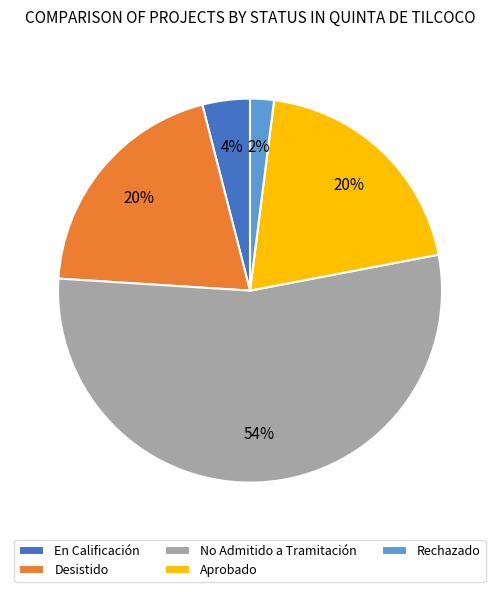

Is No Admitido a Tramitación the majority of the pie?

Yes